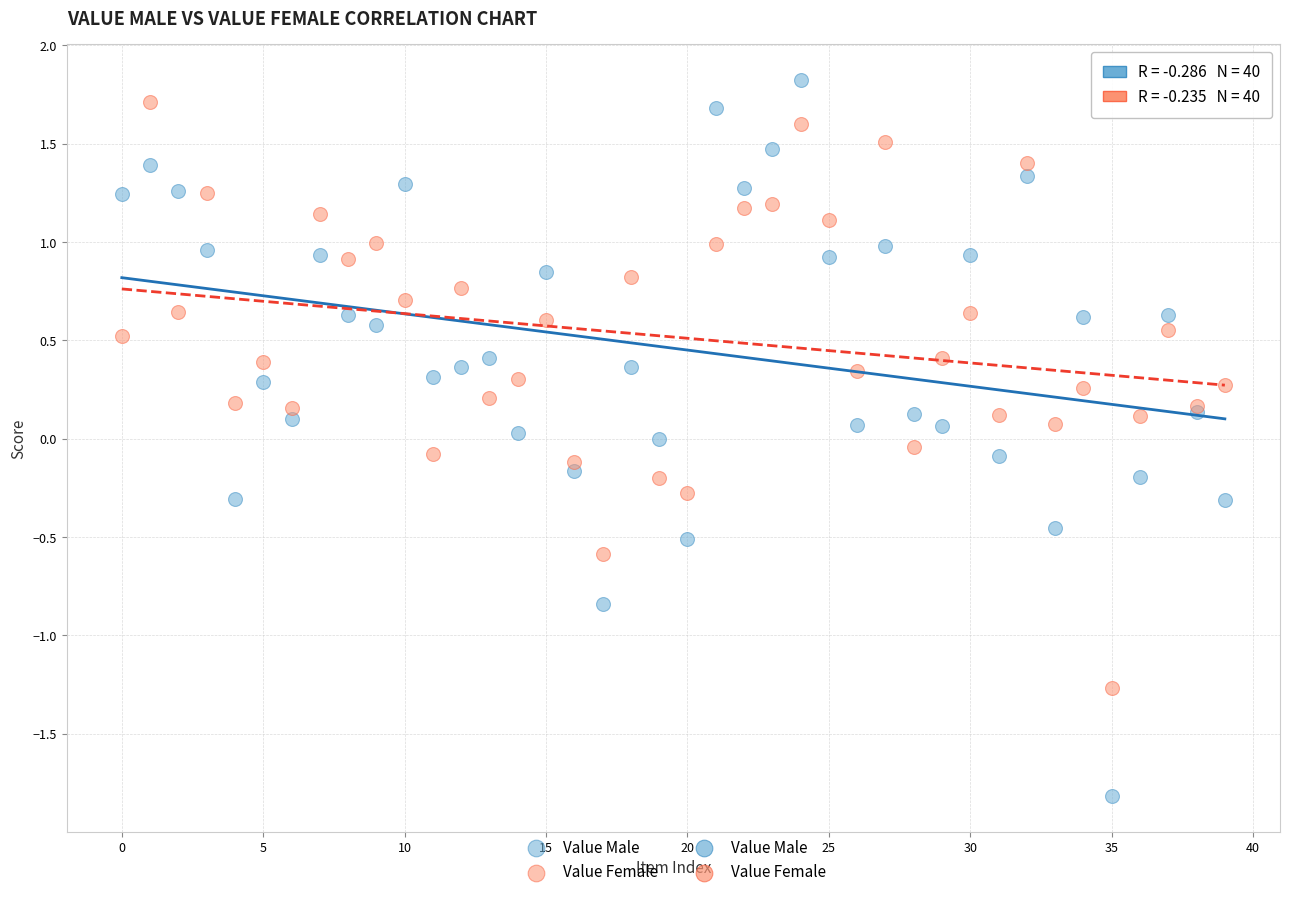

Which series has the largest Y range (max minus min)?

Value Male